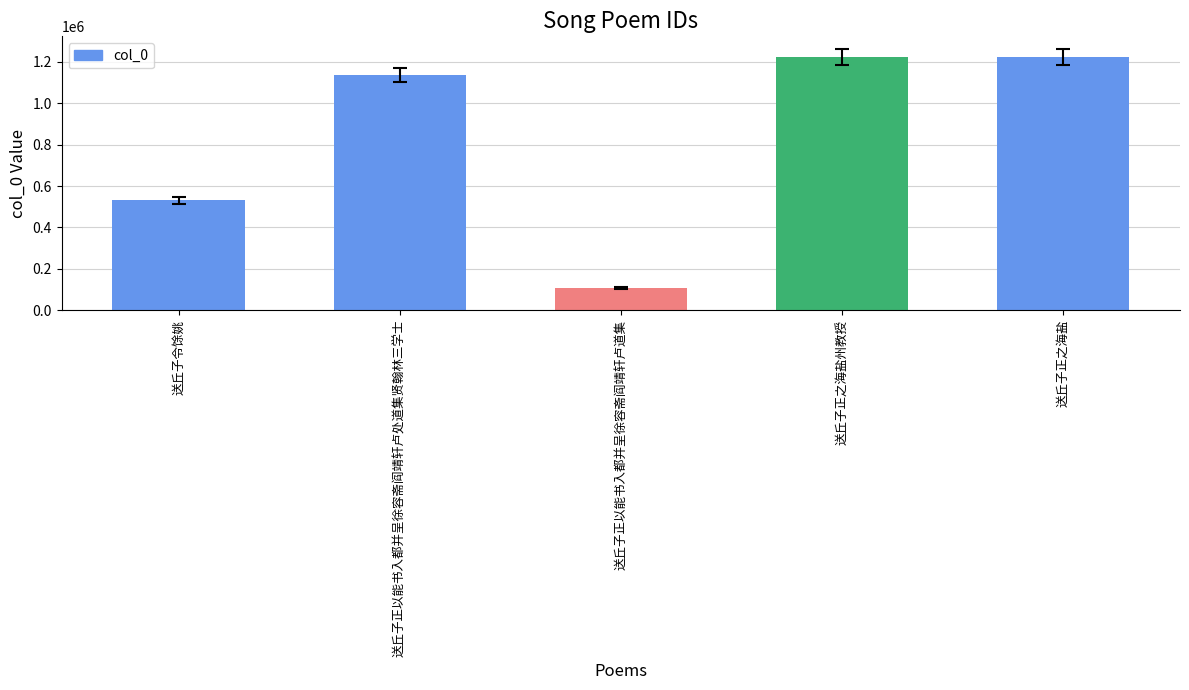

What is the difference between the maximum and minimum values?

1115940